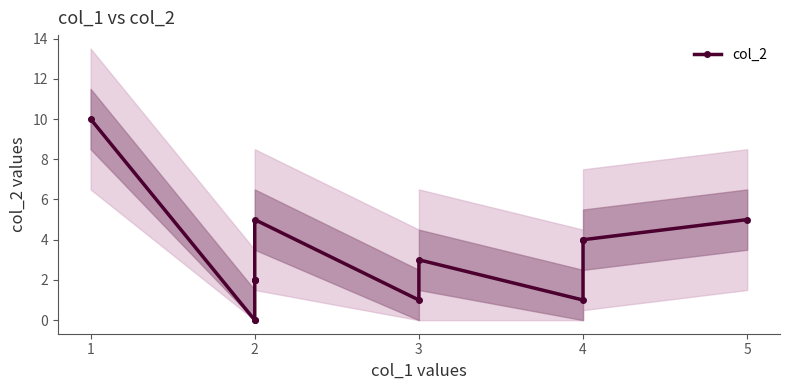

How many positive values are there?

11